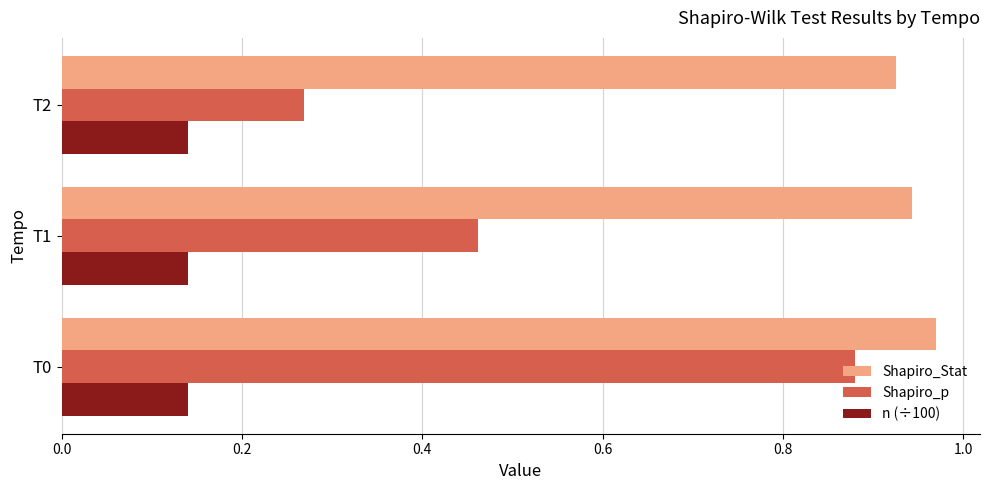

The value of Shapiro_p at T1 is 0.8. True or false?

False